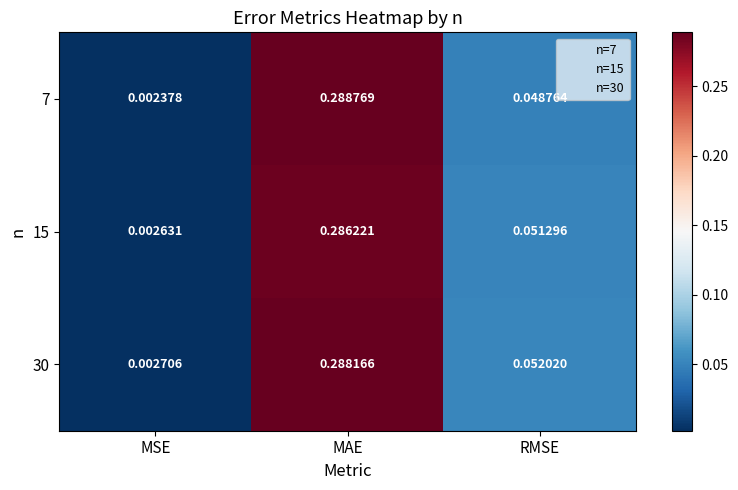

At which label is 30 closest to 0?

MSE